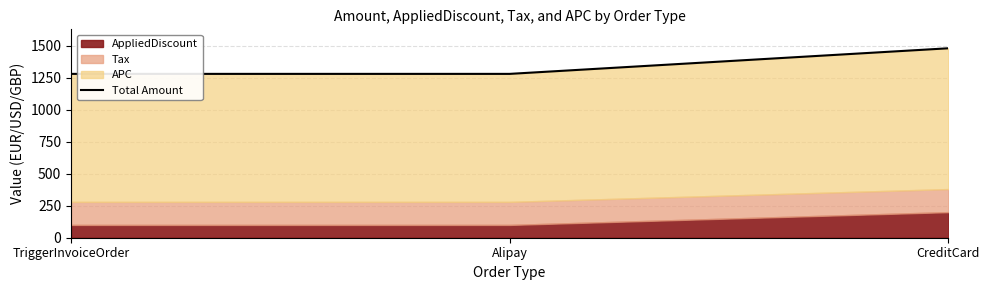

What is the label of the 1st point from the left?

TriggerInvoiceOrder